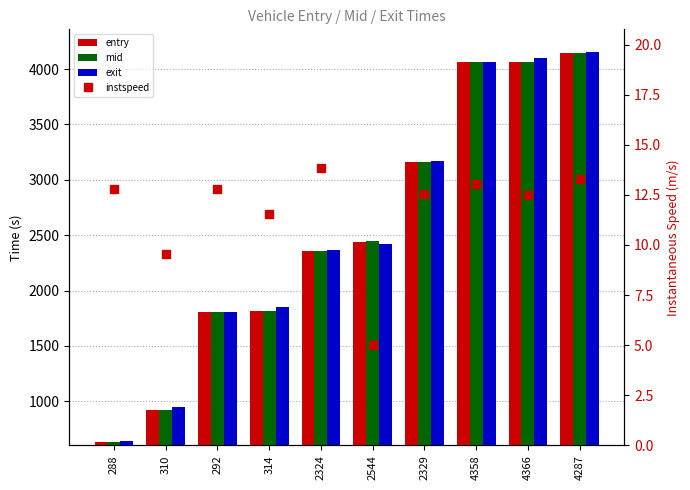

At which category does the chart reach its minimum across all series?

2544